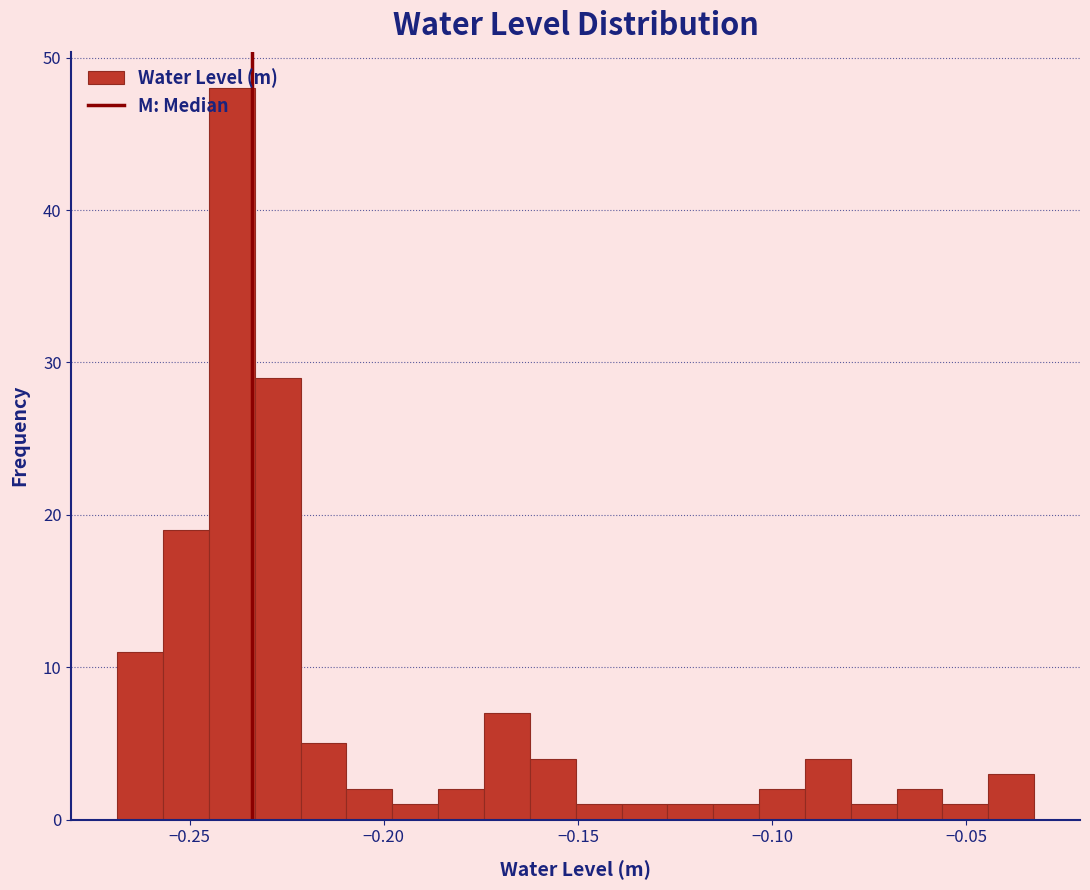

Read against the x-axis, roughly where is the centre of the tallest bar?

-0.240